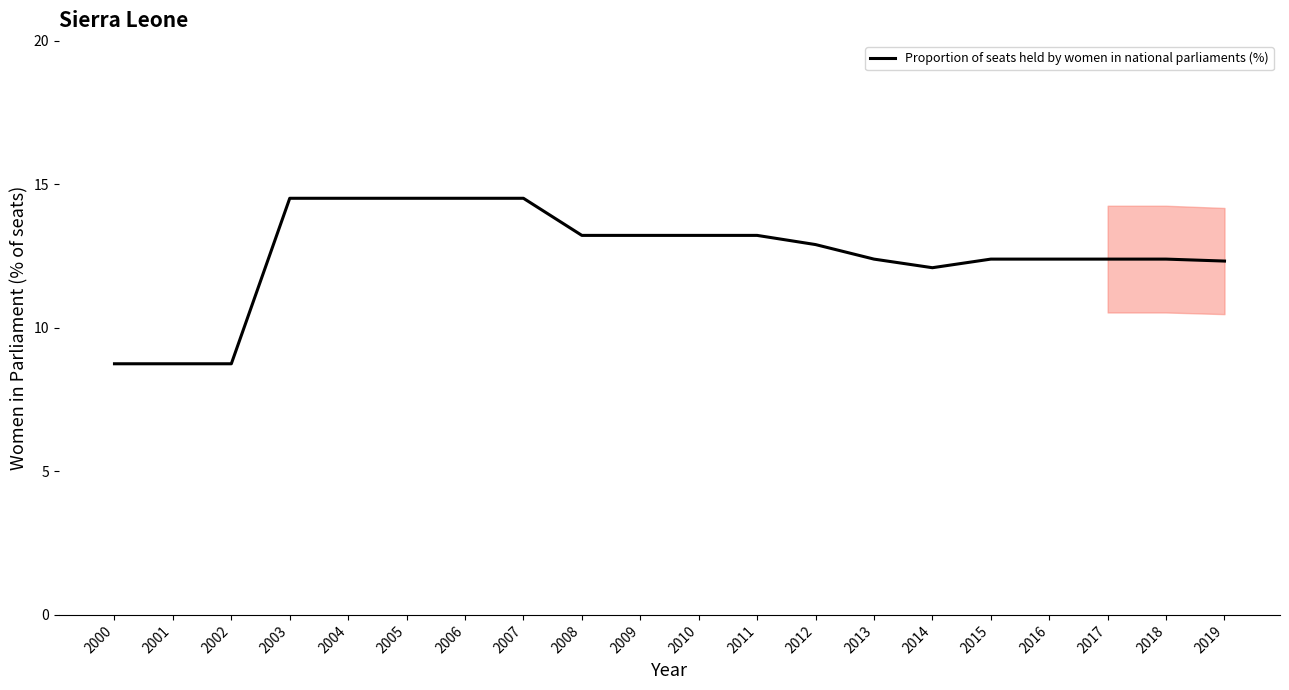

Approximately how many times larger is the value at 2014 compared to 2006?

0.8